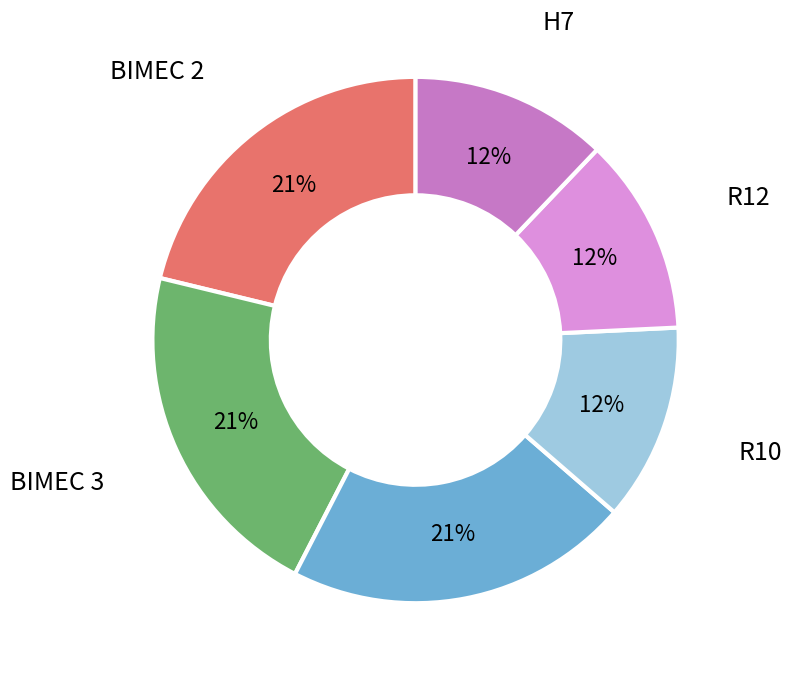

To the nearest percent, what is the average slice percentage?

17%